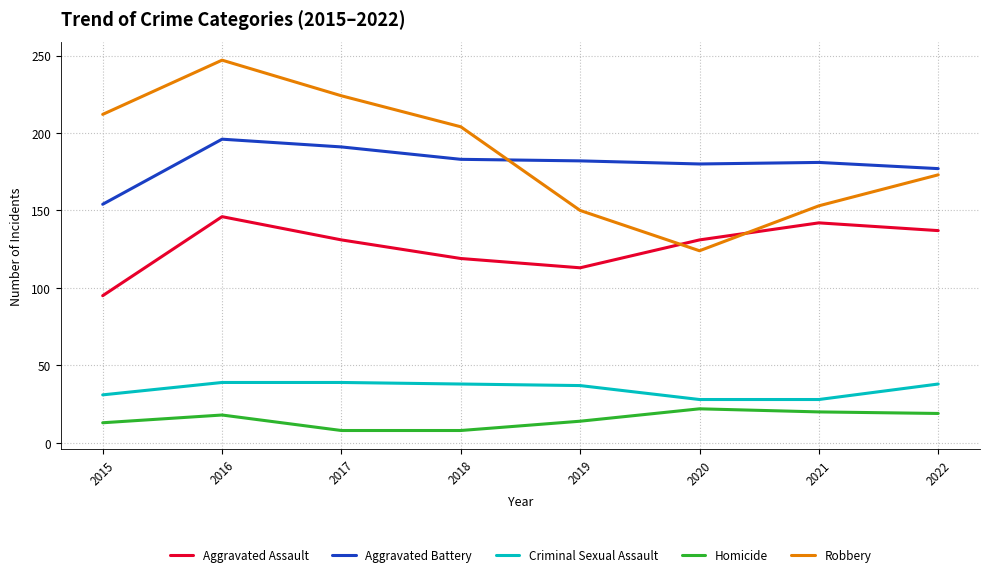

What is the maximum value for Homicide?

22